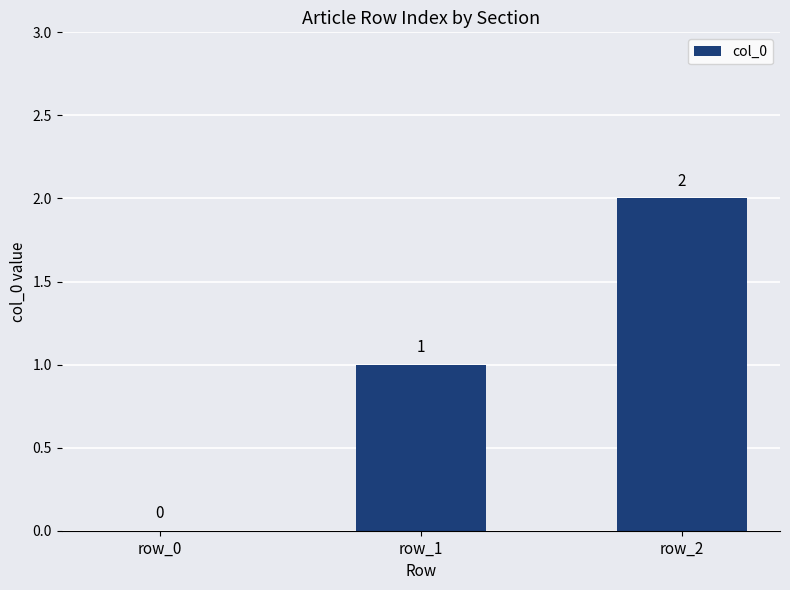

Reading left to right, transcribe all the data shown in this chart.

0	1	2